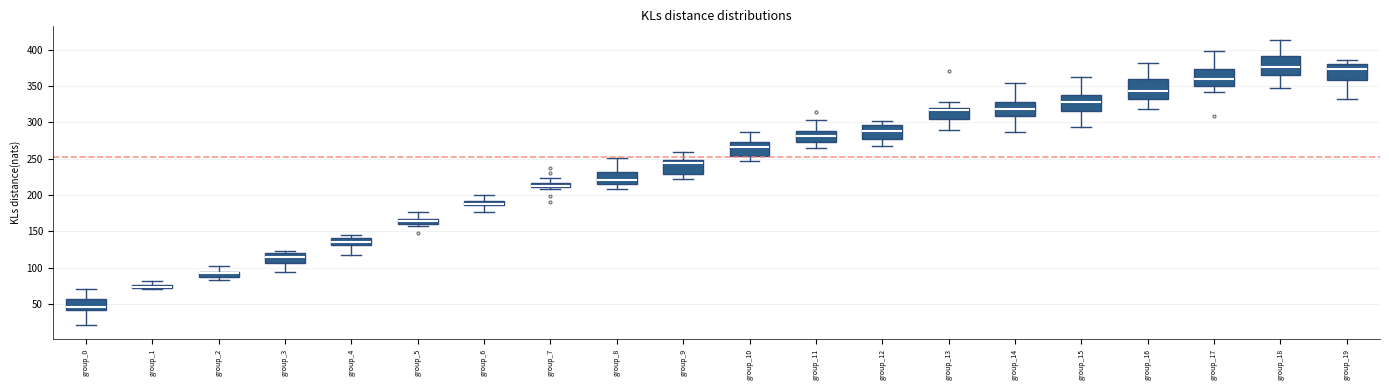

Where is the upper edge of the box for group_7 on the y-axis? The values are not printed on the chart, so give them approximately, as read against the axis.

215